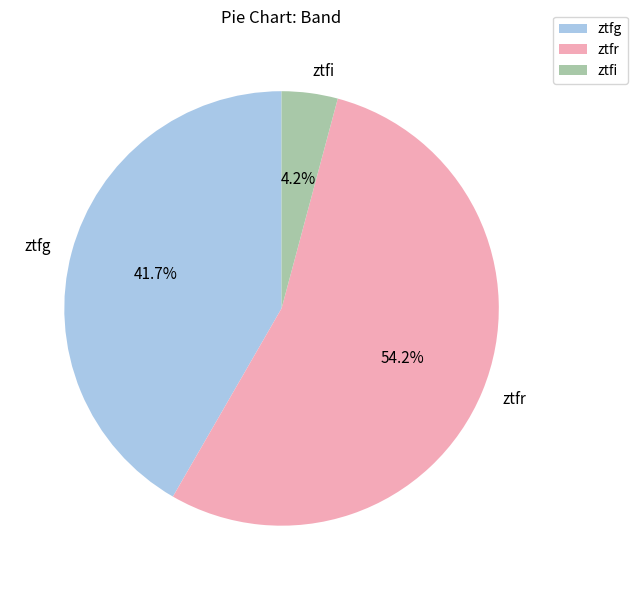

Is the sum of ztfr and ztfg greater than half?

Yes